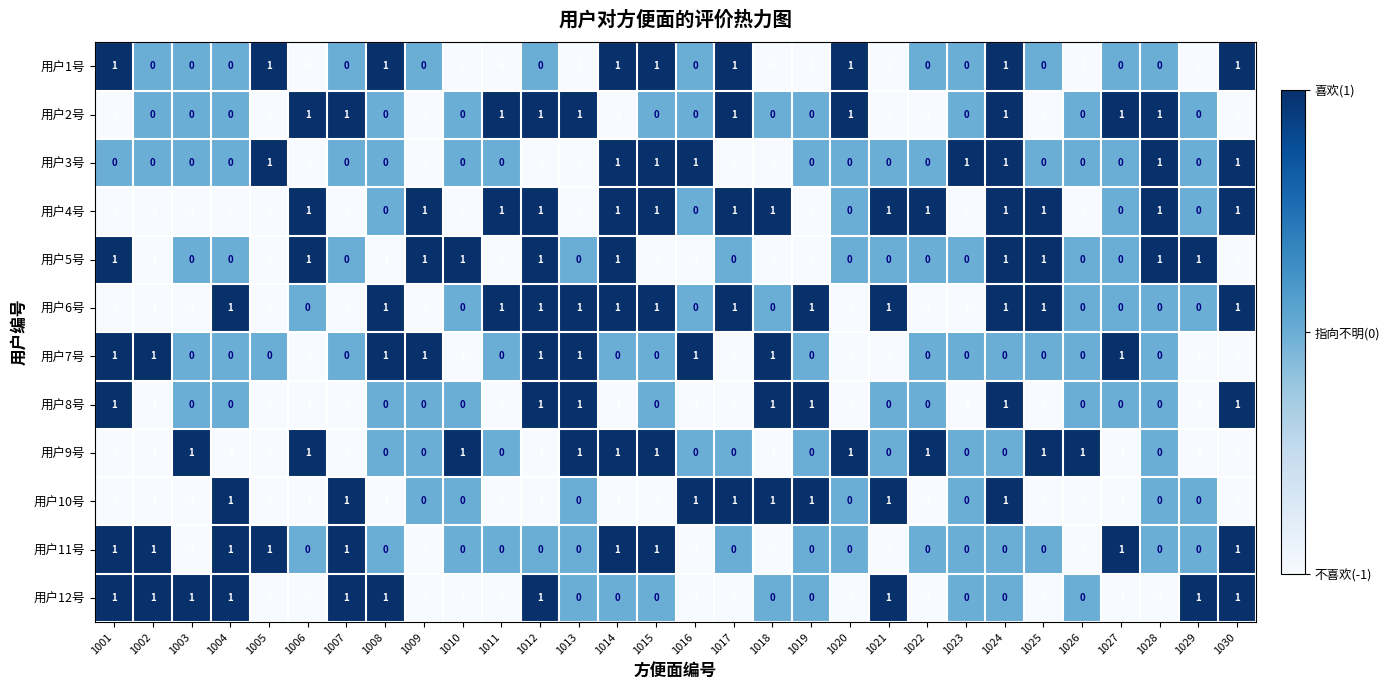

How many 用户3号 values are between 0 and 1?

24